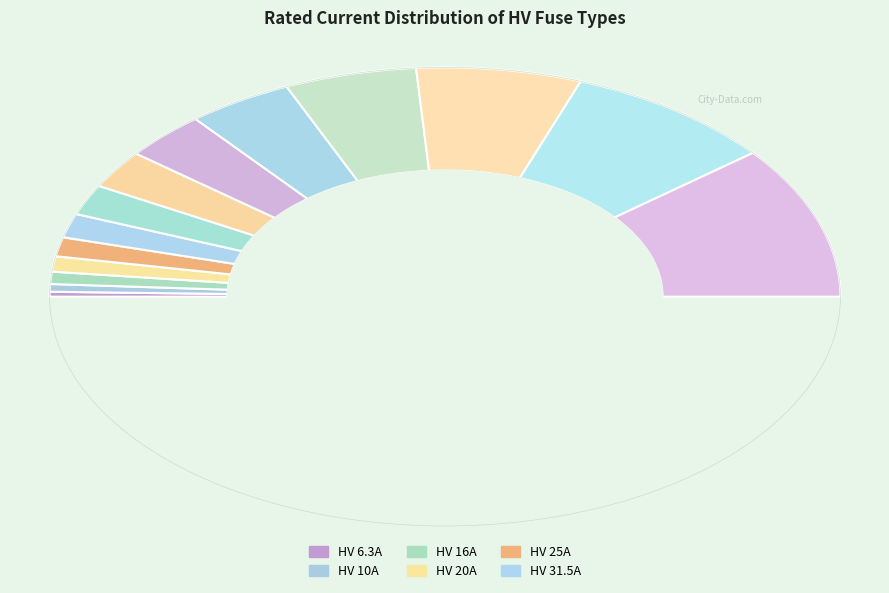

Which slice is the smallest?

HV 6.3A